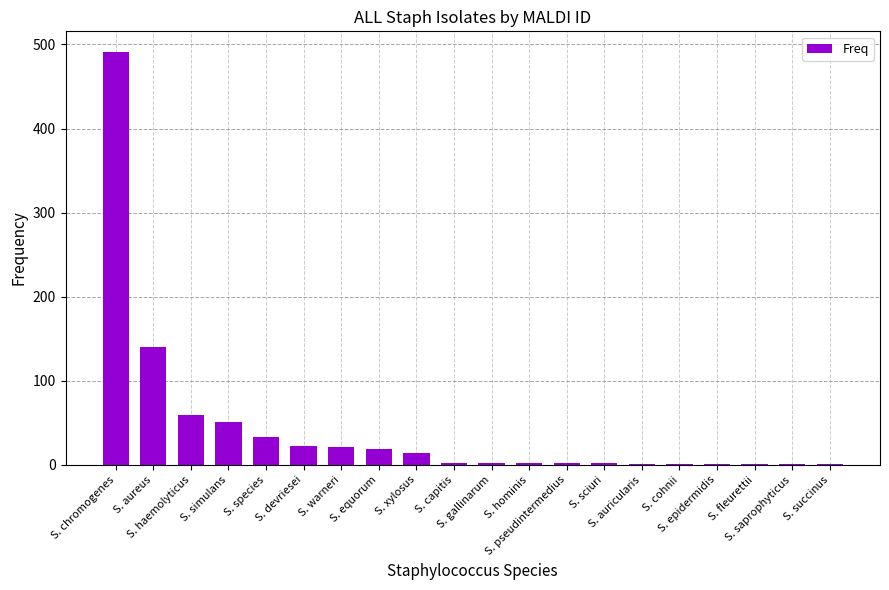

What is the maximum value shown in the chart?

491